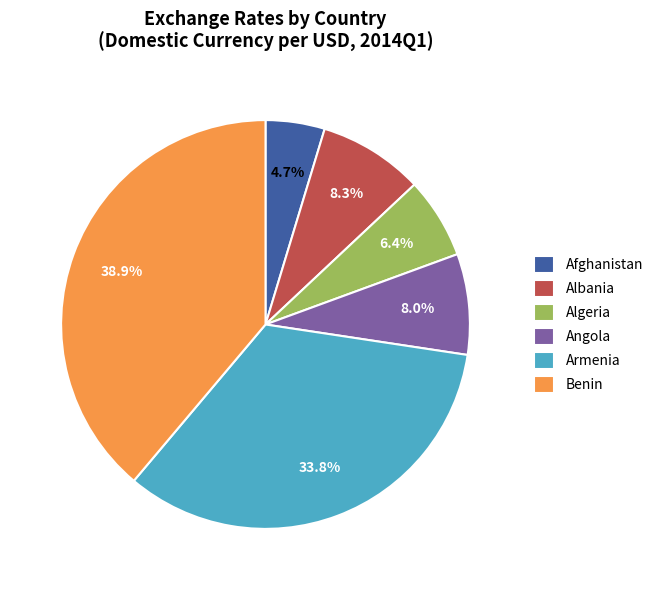

What portion of the pie excludes Armenia?

66.2%